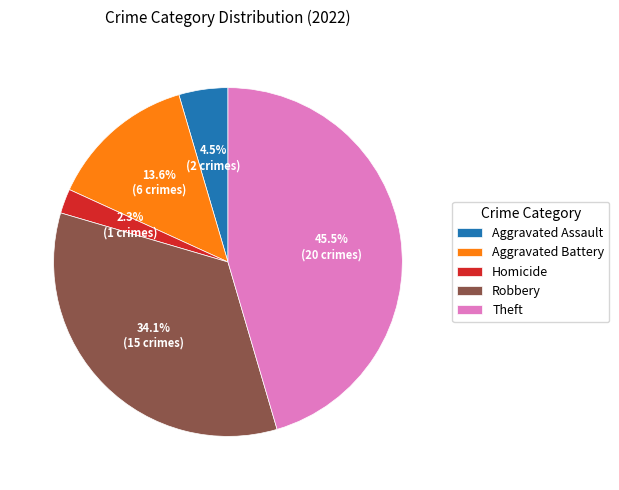

How many slices are in this pie chart?

5